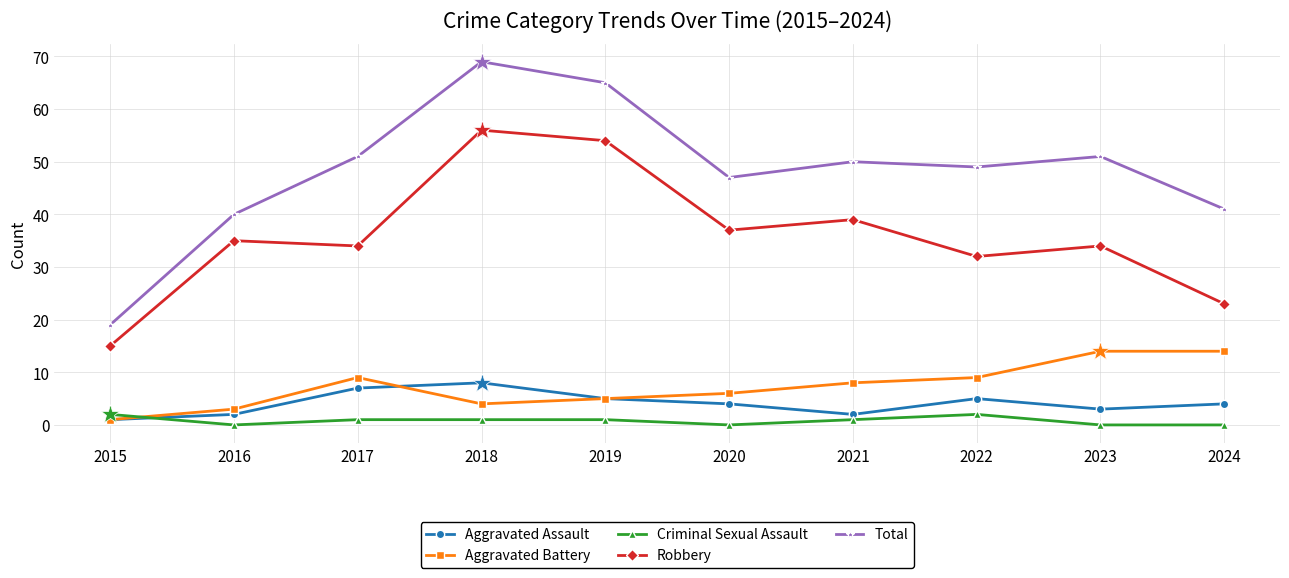

Which series has the widest spread of values?

Total